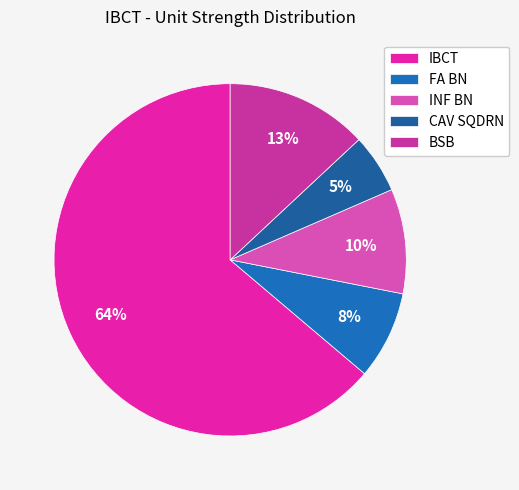

Which category has the smallest portion of the pie?

CAV SQDRN